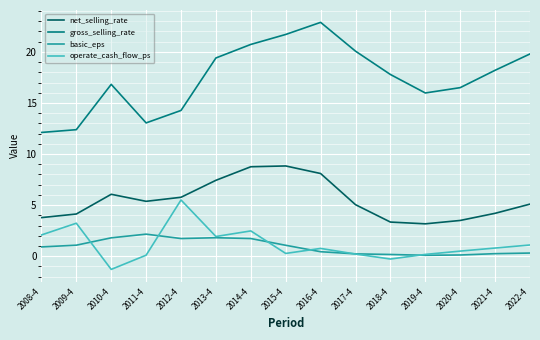

Which series has the widest spread of values?

gross_selling_rate